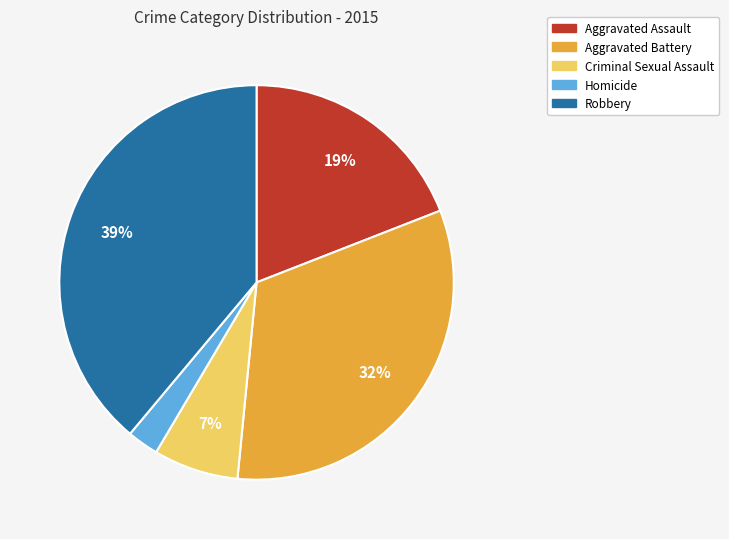

What percentage is the Criminal Sexual Assault slice, to the nearest percent?

7%